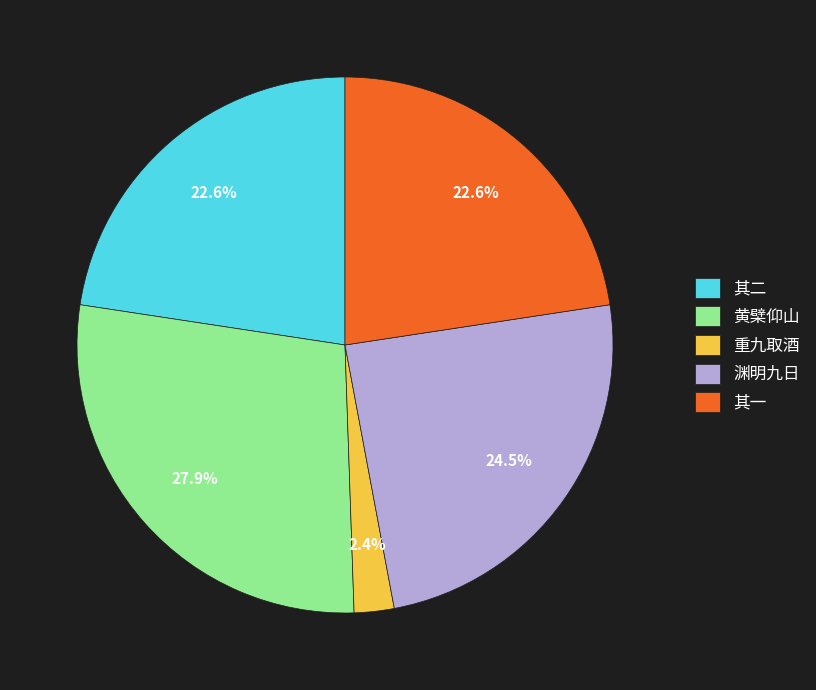

Is the sum of 其一 and 其二 greater than half?

No